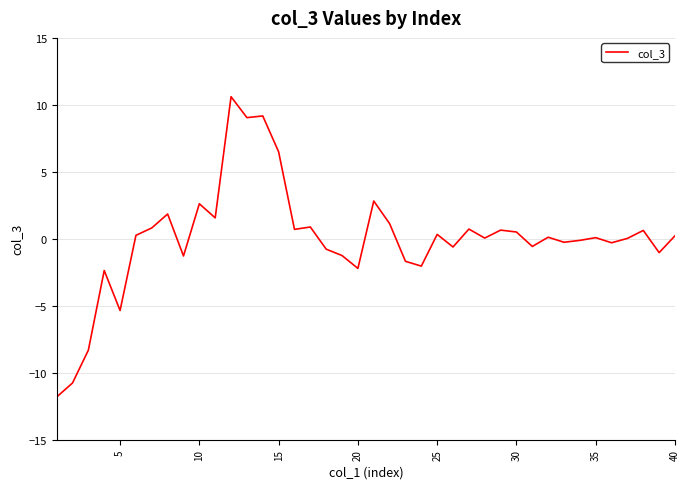

Is this an area chart (filled region under the line)?

No